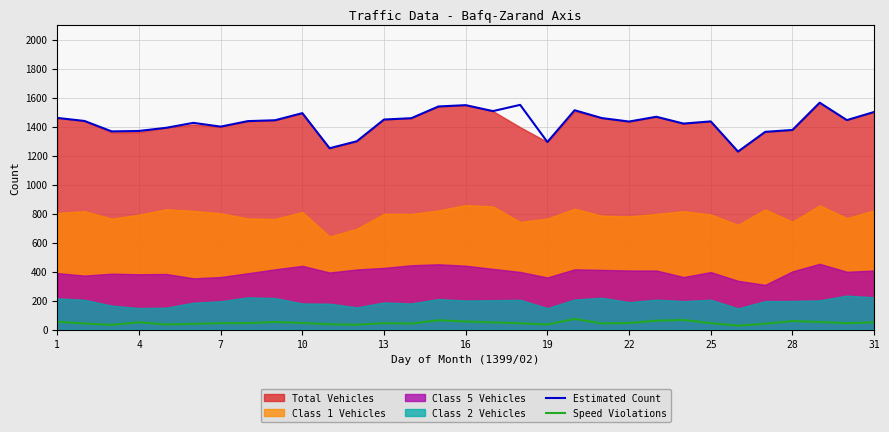

At which label does Estimated Count first exceed 1439?

1